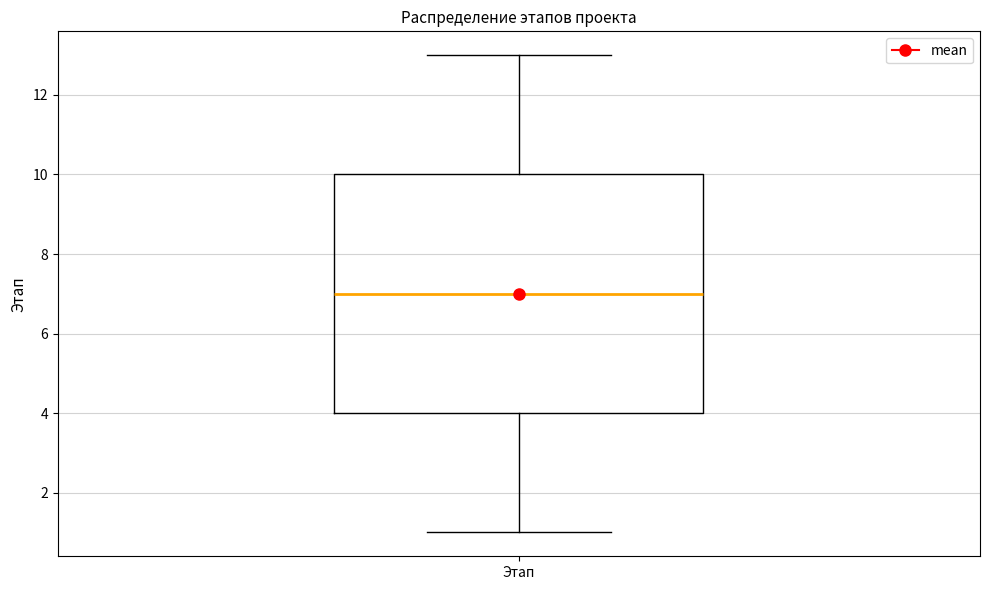

Read this box plot against the y-axis: the position of the median line, the range covered by the box, and the ends of both whiskers. The values are not printed on the chart, so give them approximately, as read against the axis.

median 7, box 4 to 10, whiskers 1 to 13